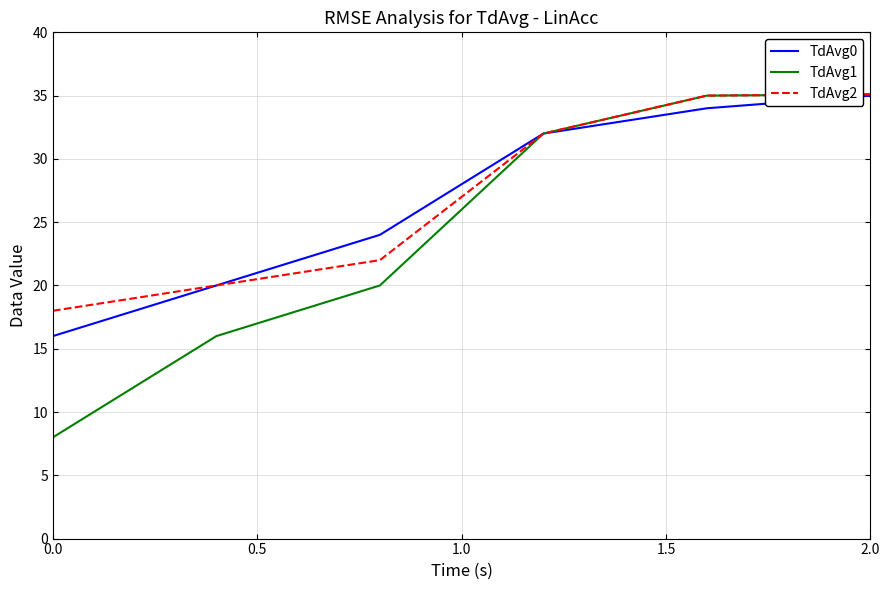

Which series has the largest range (max minus min)?

TdAvg1